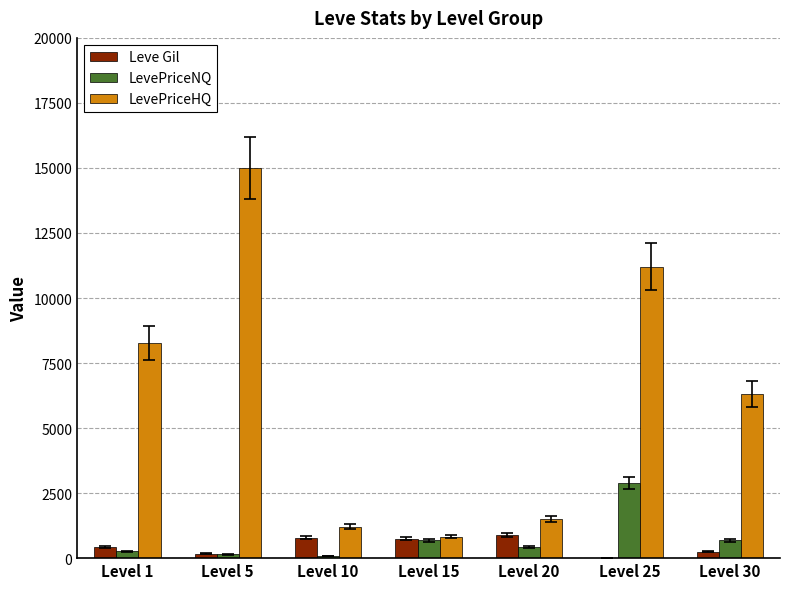

At which label is LevePriceHQ closest to 7911?

Level 1